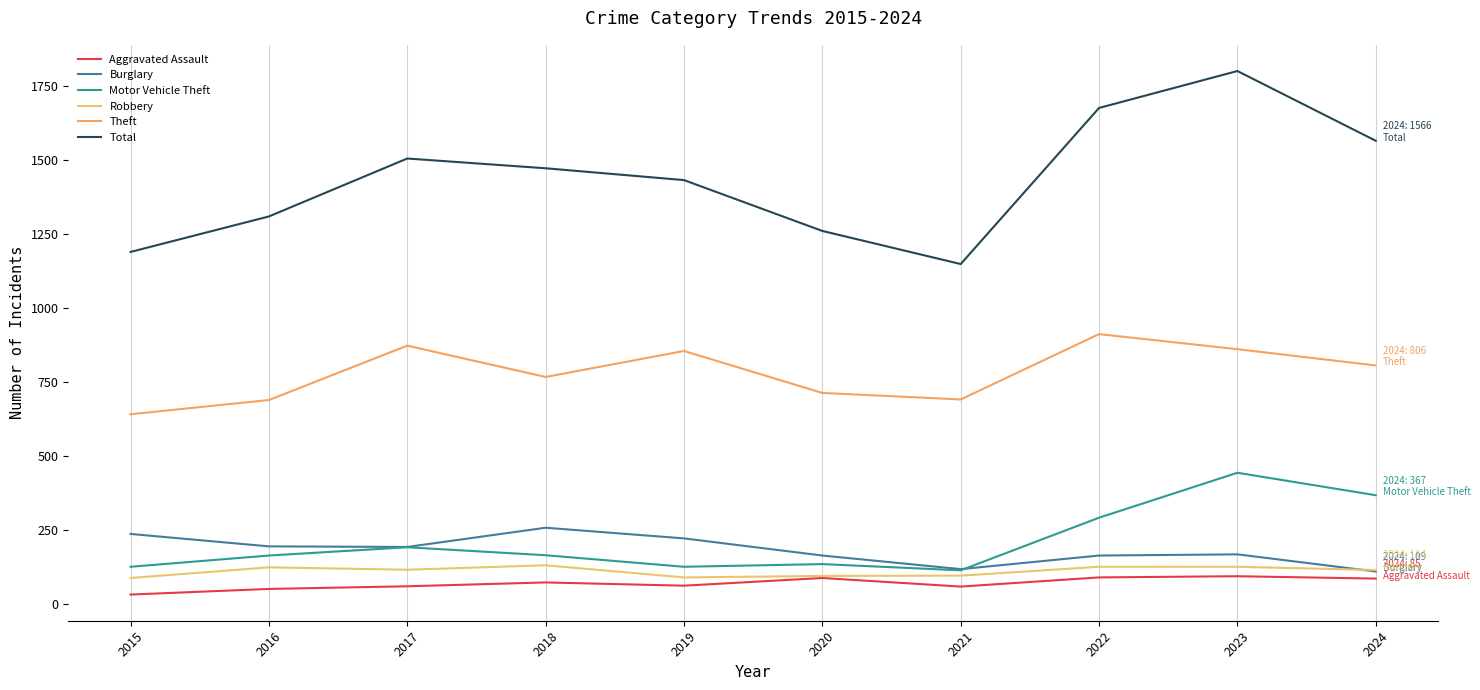

How many distinct data groups are displayed?

6